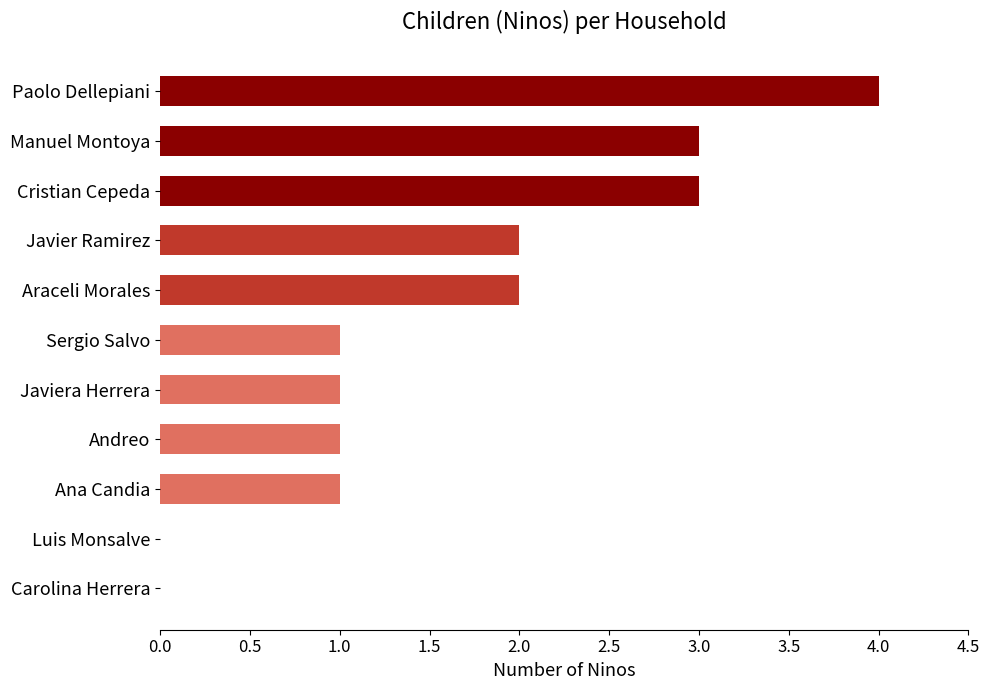

Reading top to bottom, what are all the values shown in this chart?

Paolo Dellepiani=4	Manuel Montoya=3	Cristian Cepeda=3	Javier Ramirez=2	Araceli Morales=2	Sergio Salvo=1	Javiera Herrera=1	Andreo=1	Ana Candia=1	Luis Monsalve=0	Carolina Herrera=0